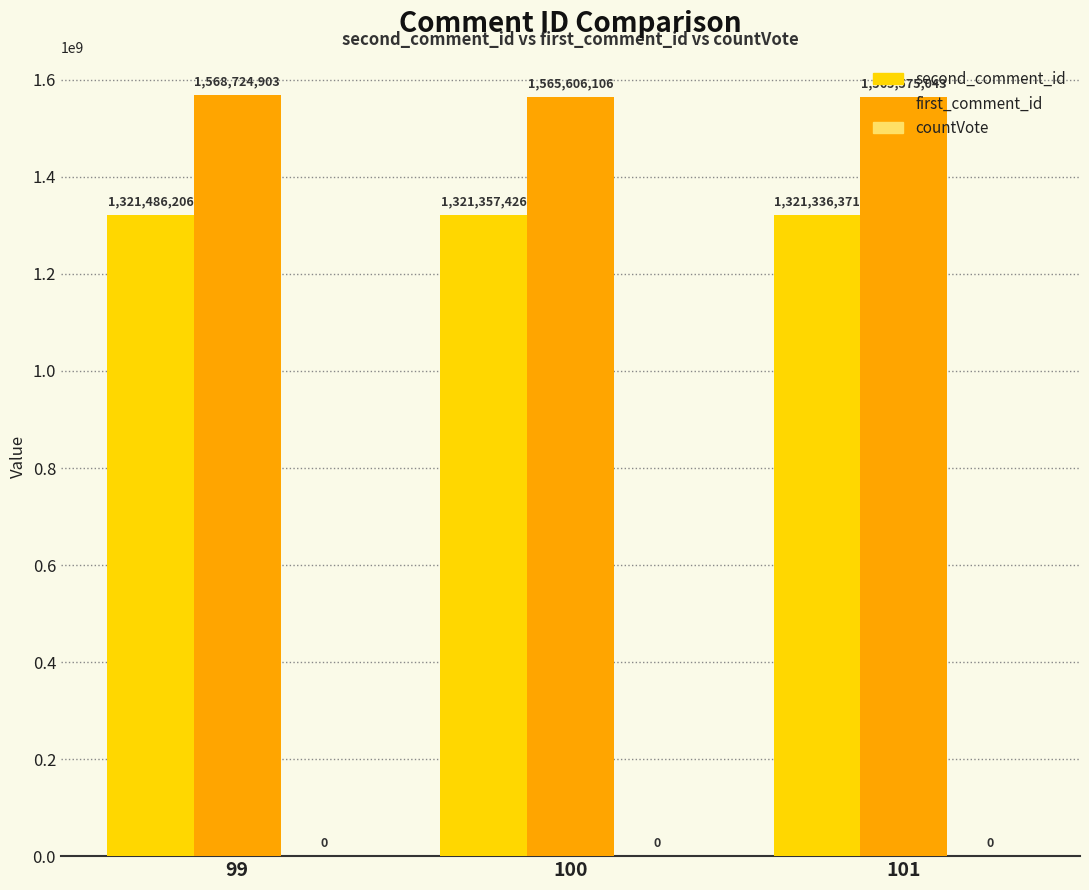

Rank the categories by first_comment_id value from lowest to highest.

101, 100, 99